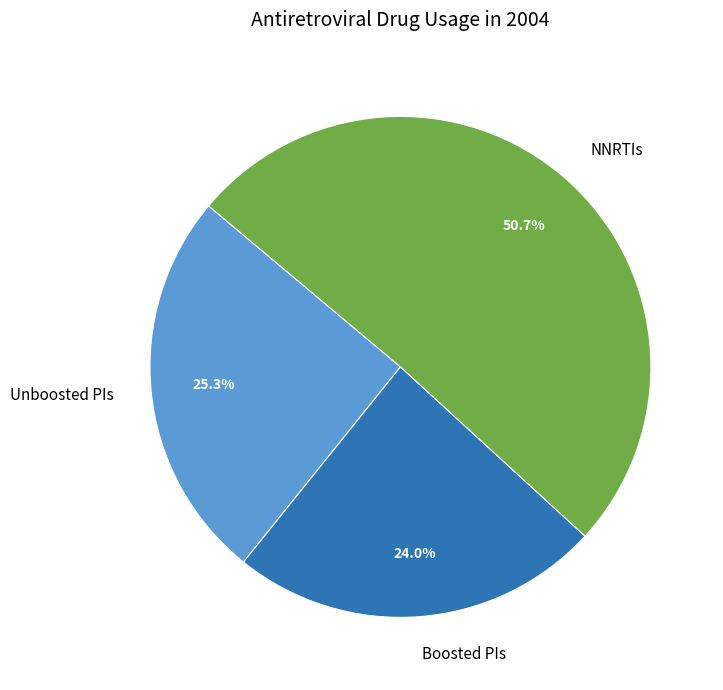

What is the ratio of the value at Unboosted PIs to the value at Boosted PIs?

1.1